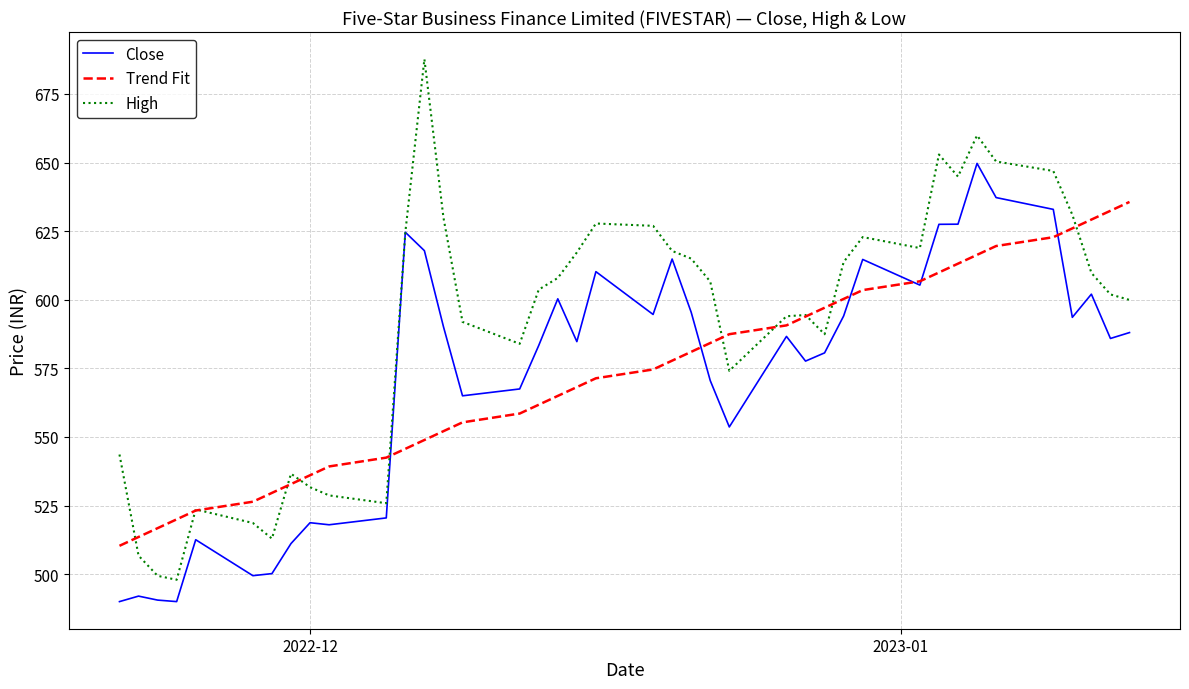

What is the highest value of the Close series?

649.7